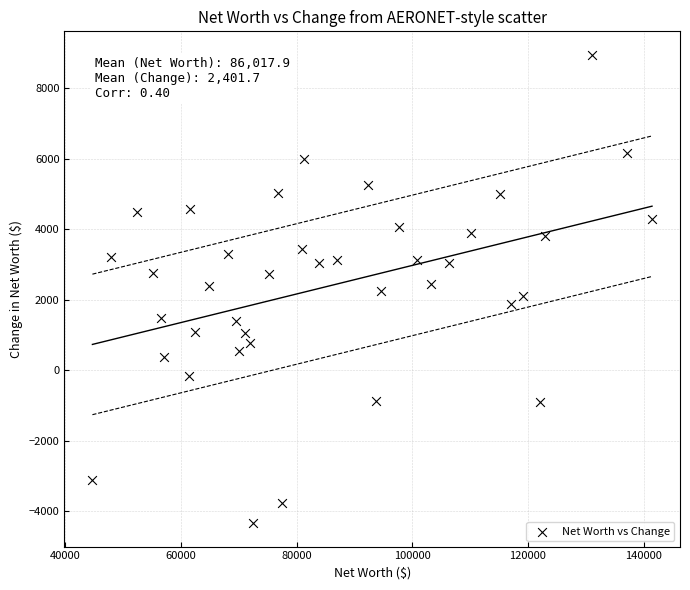

What is the range of X values (max minus min)?

96793.7